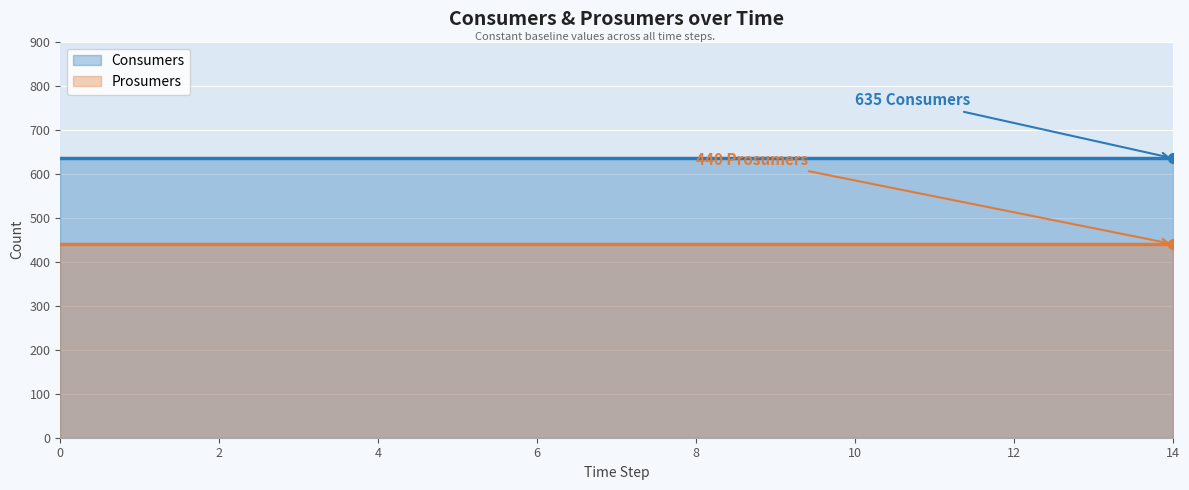

Which series has the largest total across all categories?

Consumers